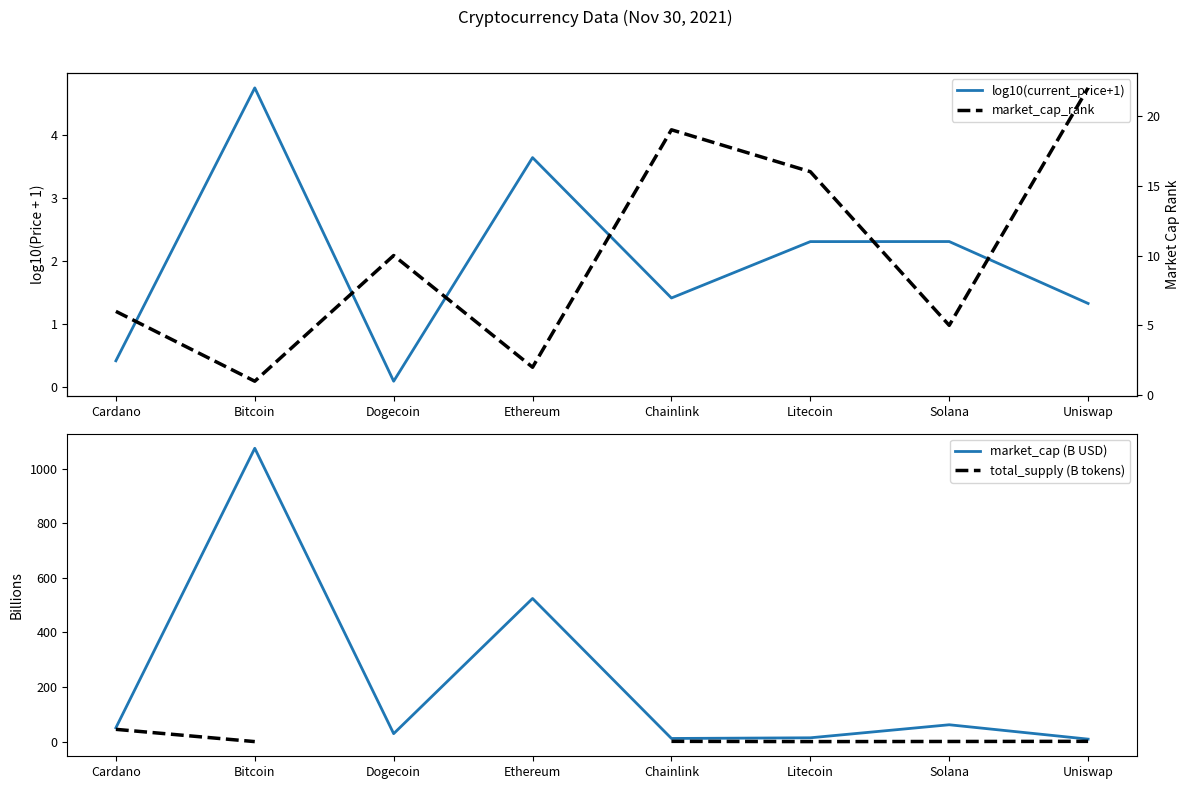

What is the average value of the market_cap (B USD) series?

222.0